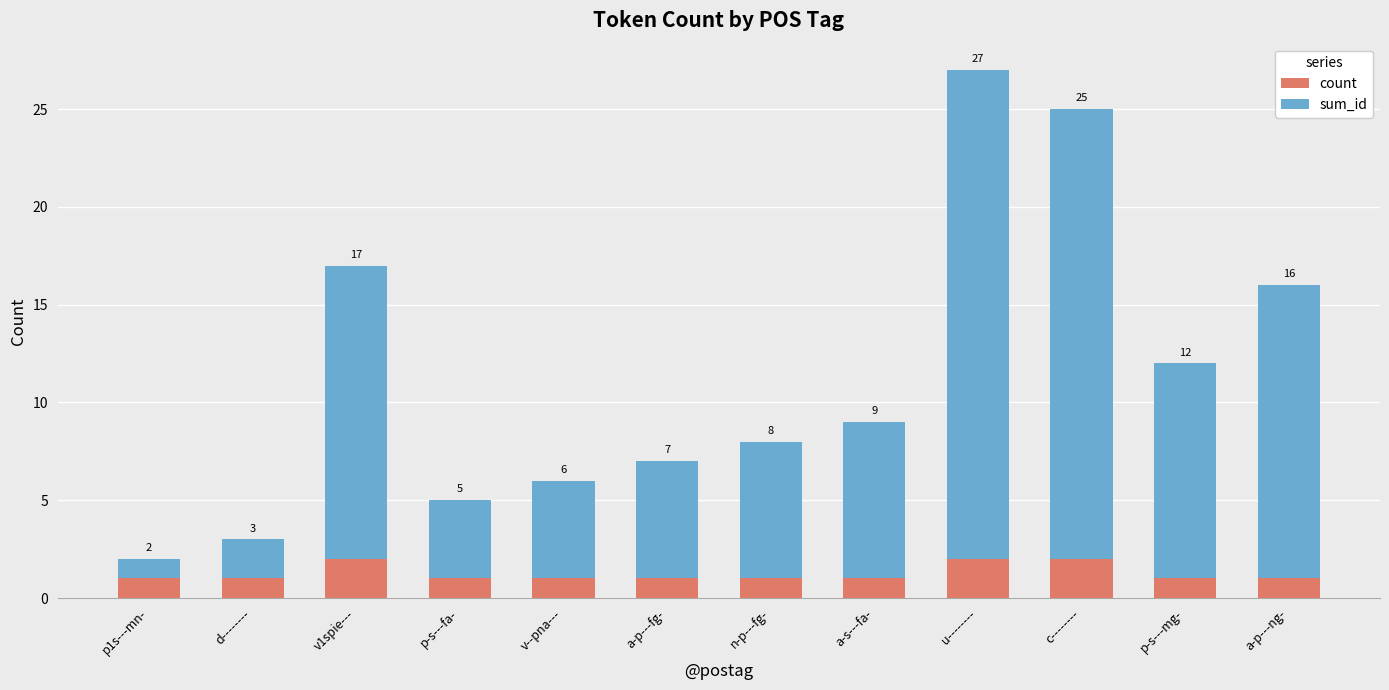

What is the total value across all series at a-s---fa-?

9